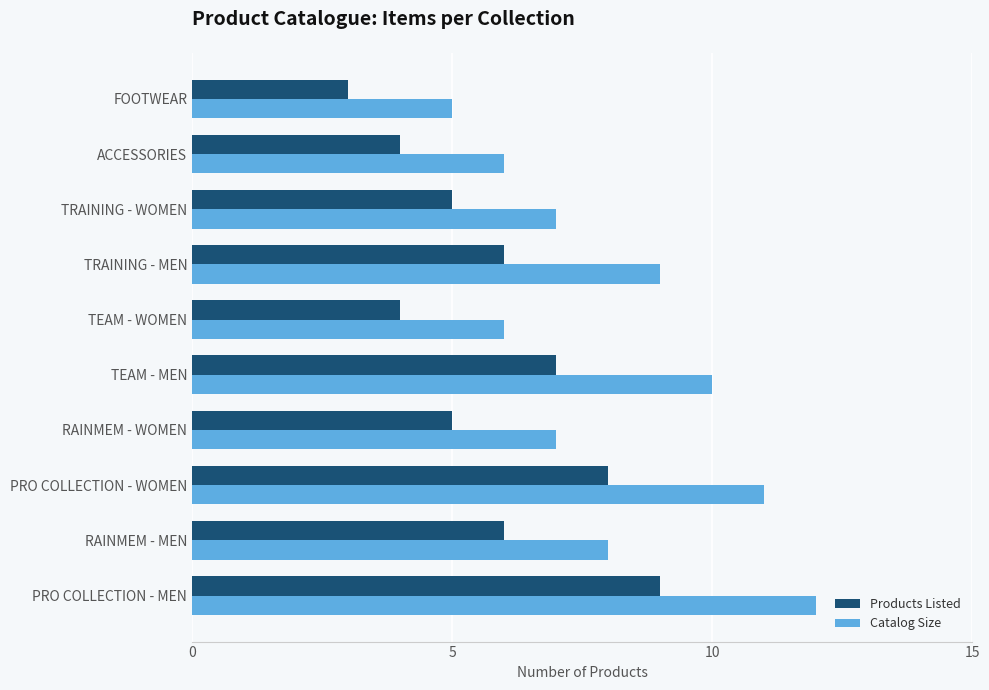

What are all the series names shown in the legend?

Products Listed, Catalog Size